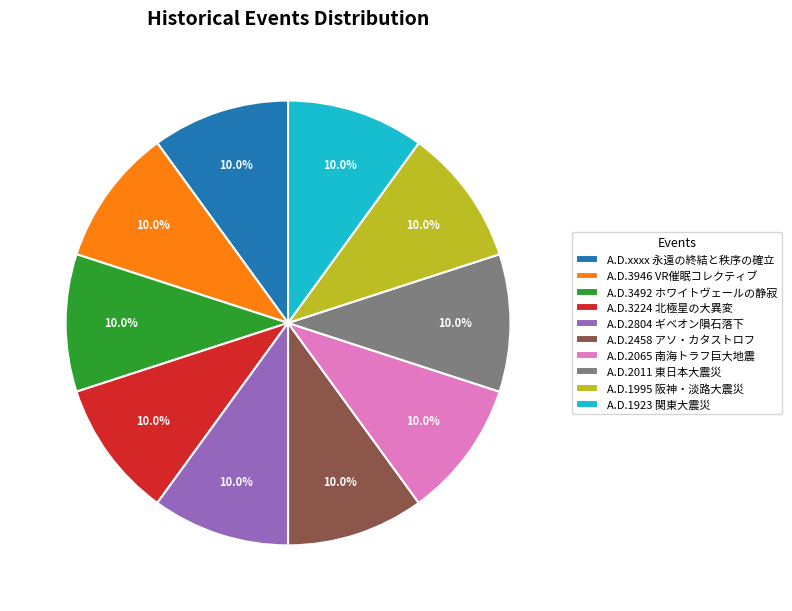

Approximately how many times larger is the value at A.D.2011 東日本大震災 compared to A.D.1995 阪神・淡路大震災?

1.0